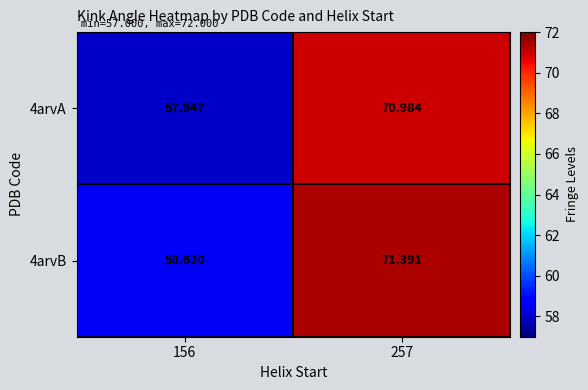

How many values in the 4arvA series exceed 70?

1